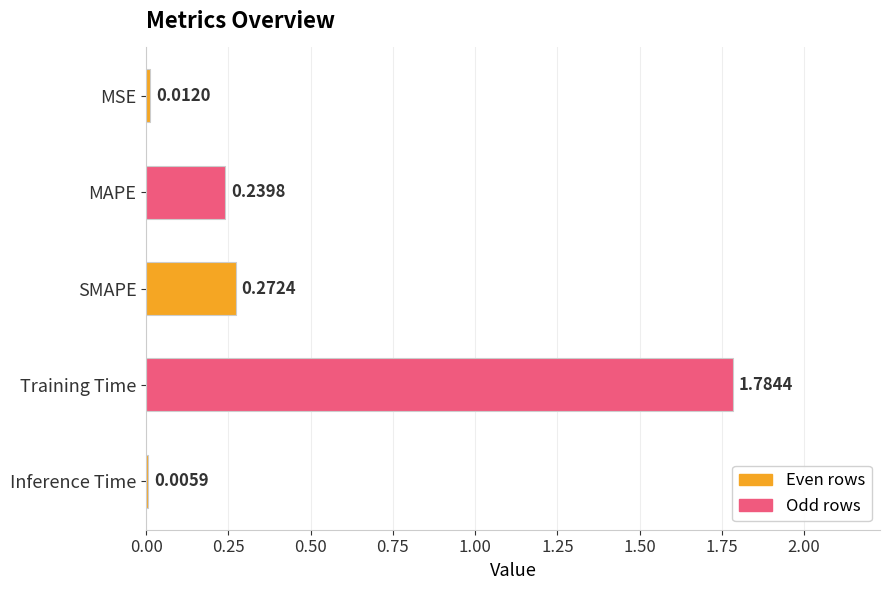

Are the bars horizontal?

Yes